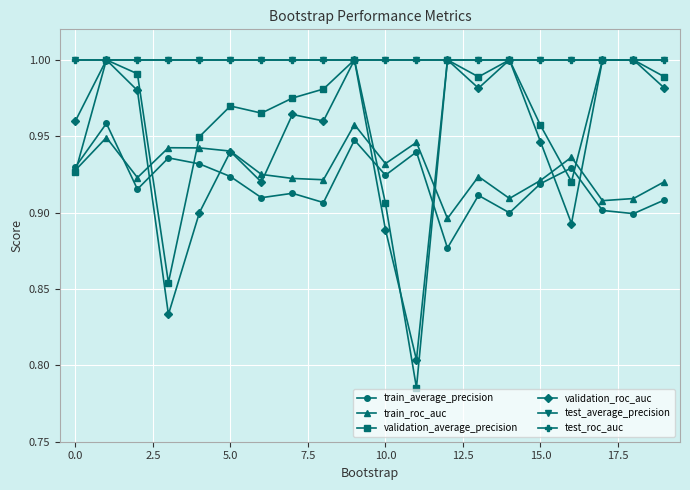

True or false: validation_average_precision and test_average_precision intersect in this chart.

False